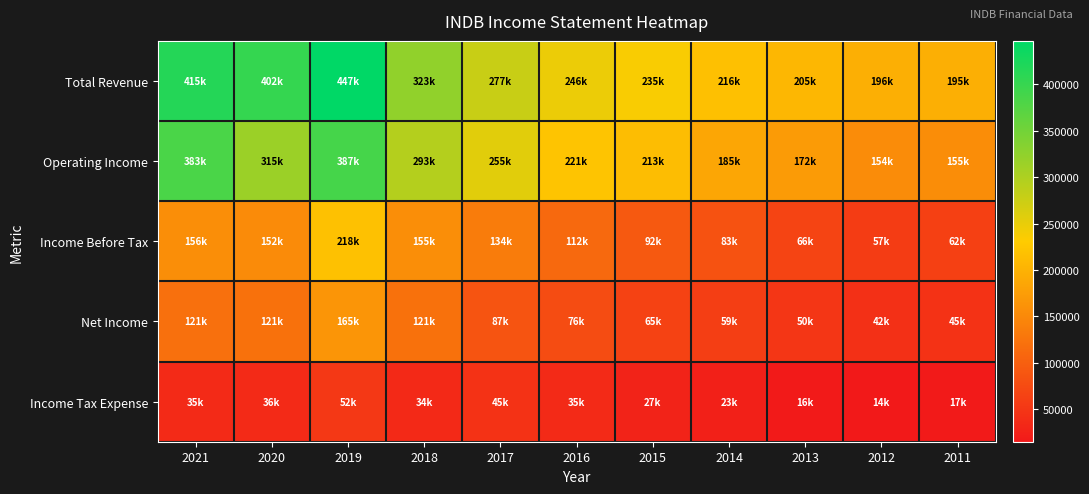

Reading left to right, transcribe all the data shown in this chart.

Total Revenue: 2021=415300	2020=402100	2019=447000	2018=323700	2017=277200	2016=246600	2015=235500	2014=216500	2013=205900	2012=196200	2011=195800
Operating Income: 2021=383400	2020=315200	2019=387100	2018=293400	2017=255900	2016=221800	2015=213400	2014=185600	2013=172400	2012=154700	2011=155600
Income Before Tax: 2021=156700	2020=152800	2019=218100	2018=155900	2017=134500	2016=112100	2015=92200	2014=83700	2013=66700	2012=57300	2011=62600
Net Income: 2021=121000	2020=121200	2019=165200	2018=121600	2017=87200	2016=76600	2015=65000	2014=59800	2013=50300	2012=42600	2011=45400
Income Tax Expense: 2021=35700	2020=36500	2019=52900	2018=34300	2017=45400	2016=35400	2015=27200	2014=23900	2013=16500	2012=14700	2011=17100